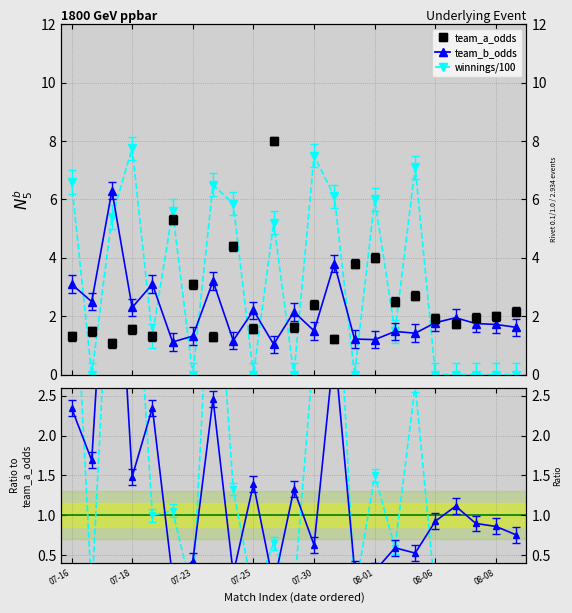

True or false: team_b_odds has more than 0 interior local peaks.

True